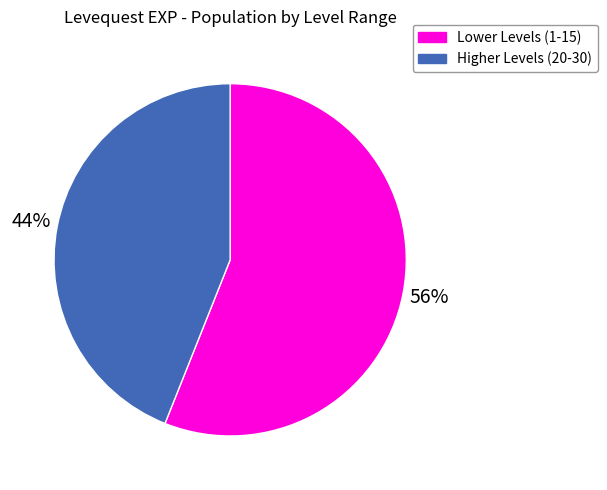

To the nearest percent, what is the difference between the largest and smallest slice percentages?

12%